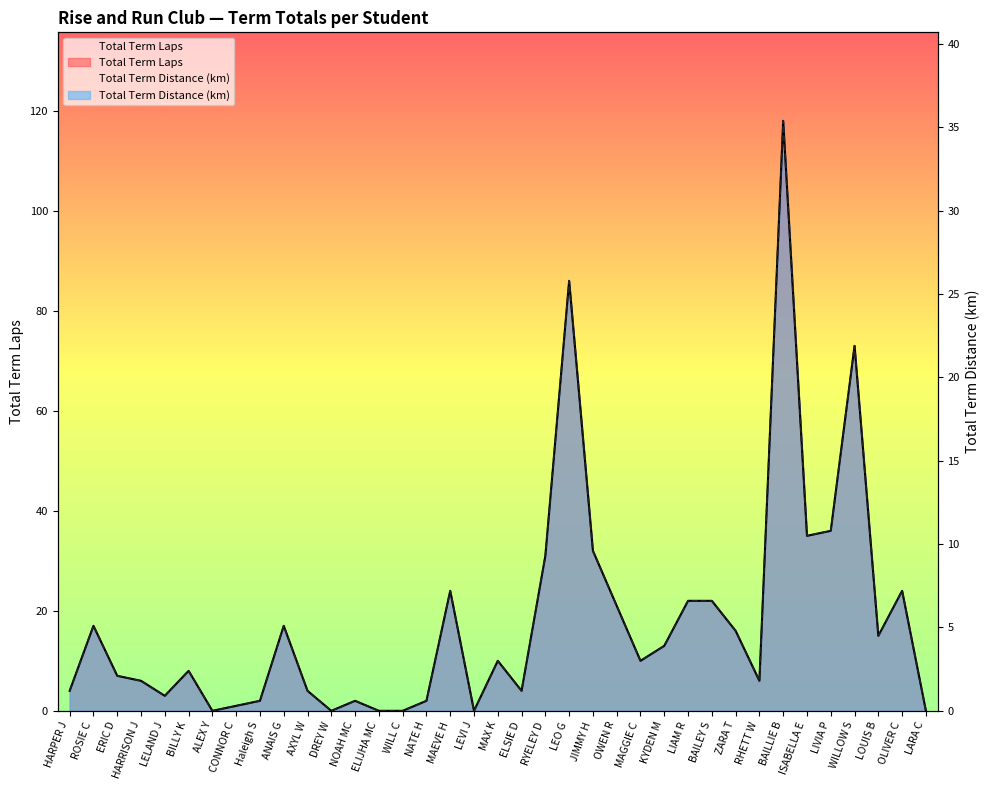

At which category does the chart reach its peak across all series?

BAILLIE B